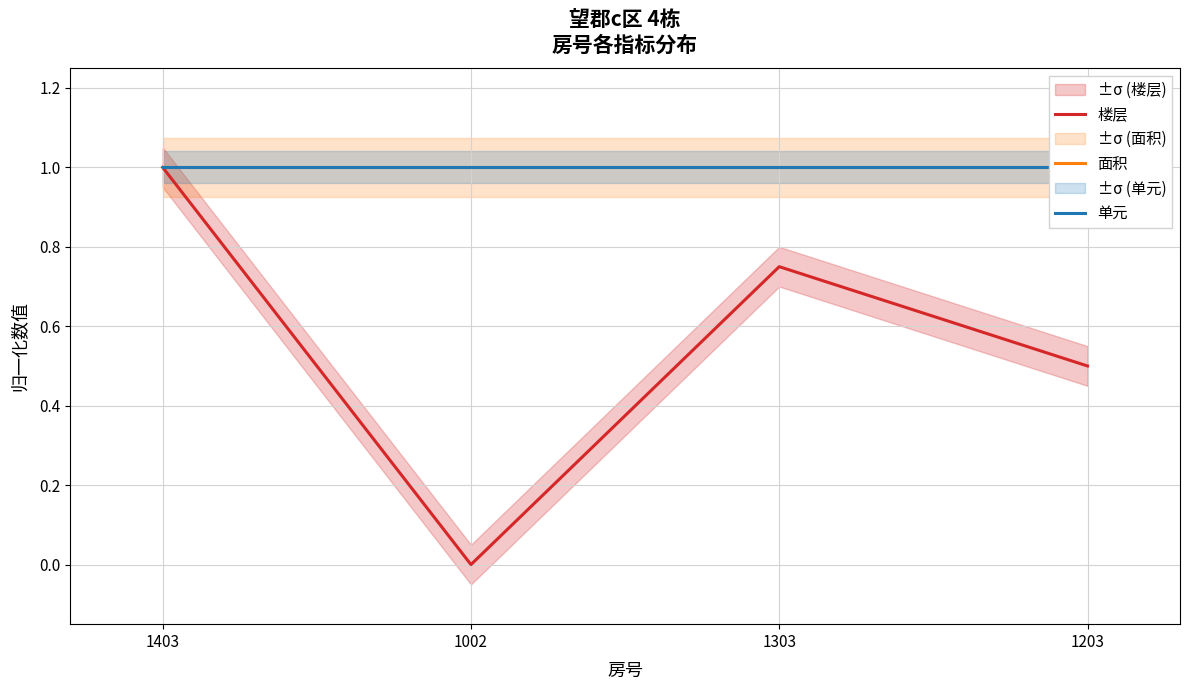

Is this an area chart (filled region under the line)?

No